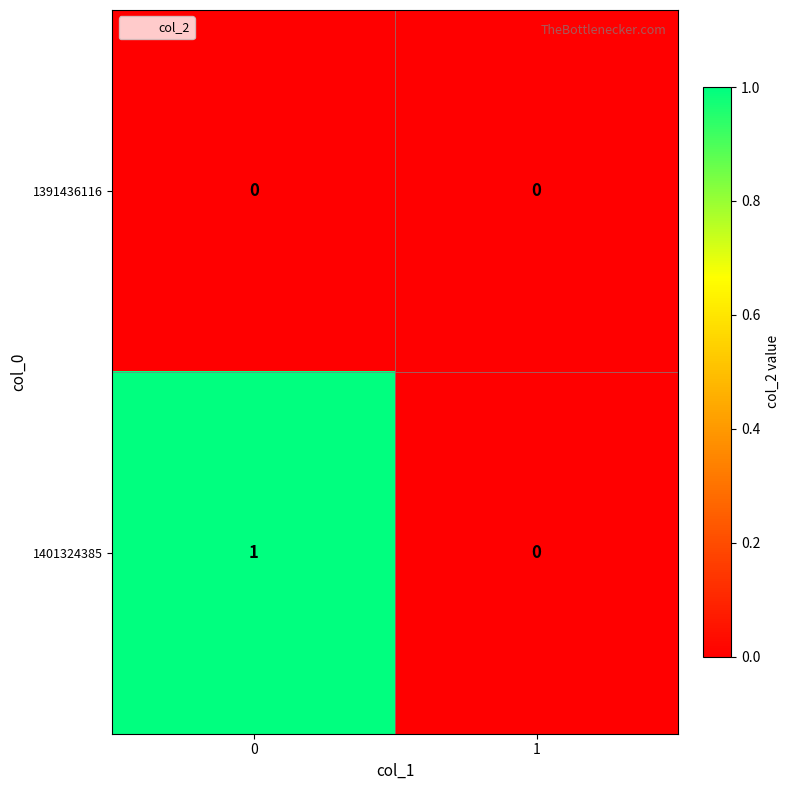

Rank the series by their average value, from lowest to highest.

1391436116, 1401324385